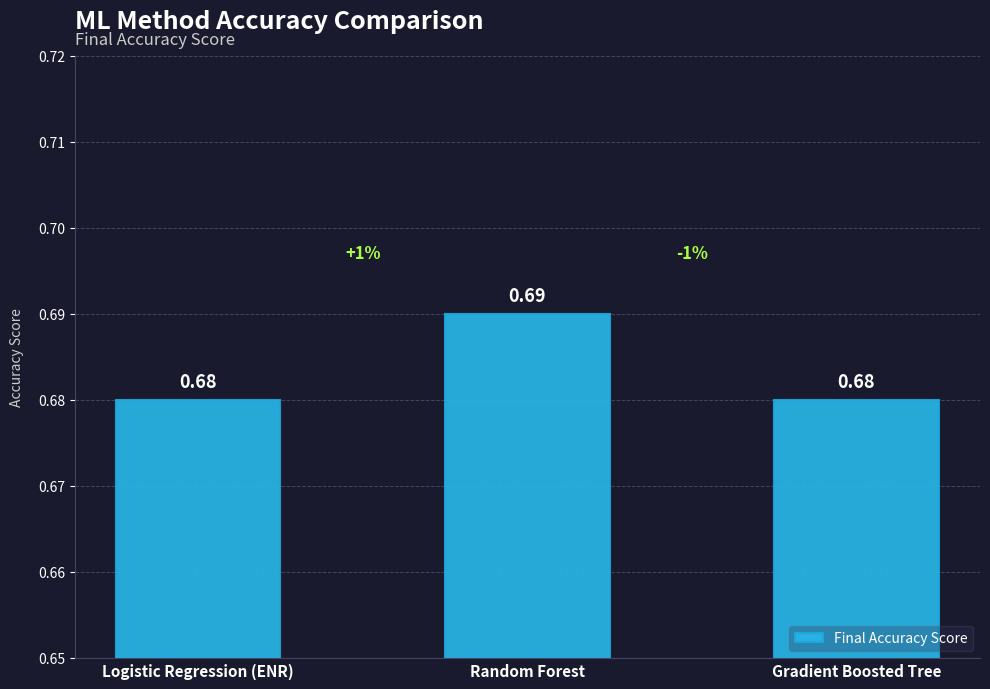

What is the sum of the values at Logistic Regression (ENR) and Gradient Boosted Tree?

1.4